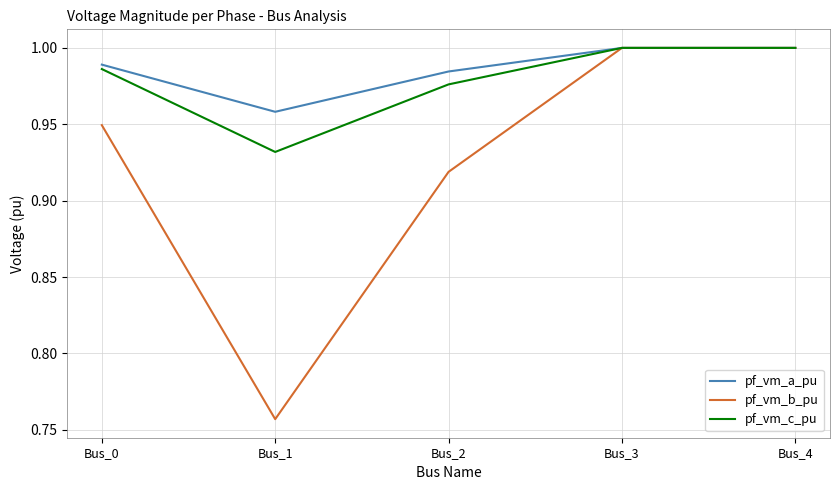

The pf_vm_a_pu series shows 1.0 at Bus_0. True or false?

True